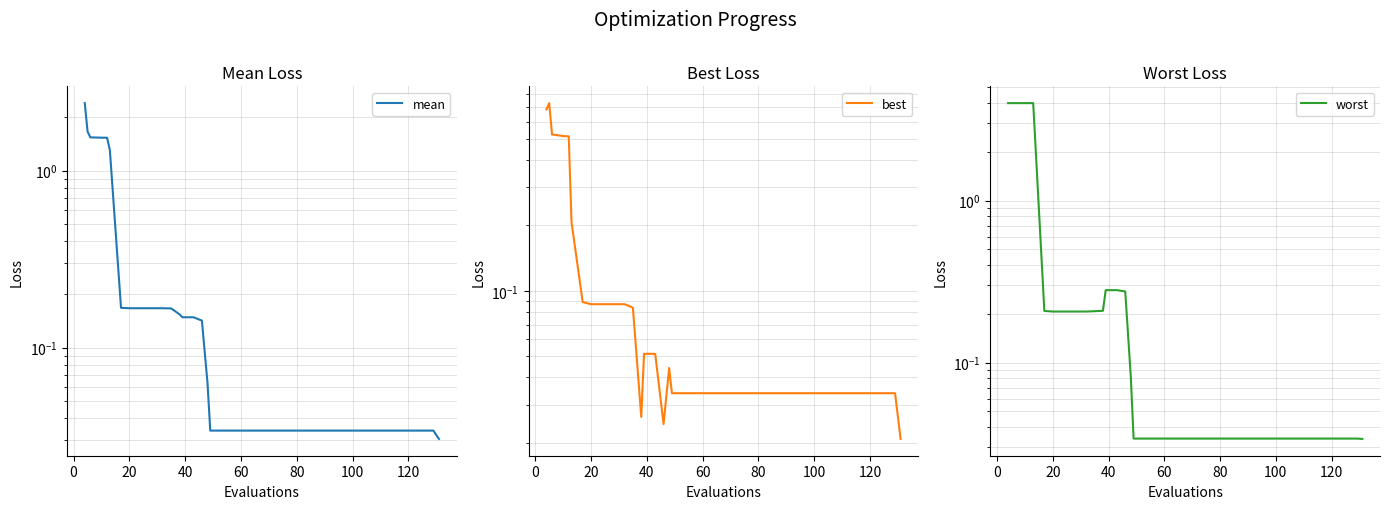

What is the sum of all best values?

5.1